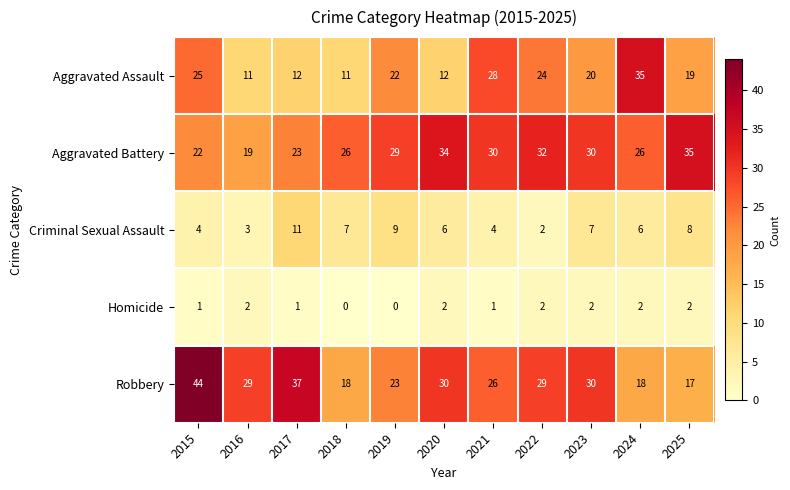

What is the highest value of the Robbery series?

44